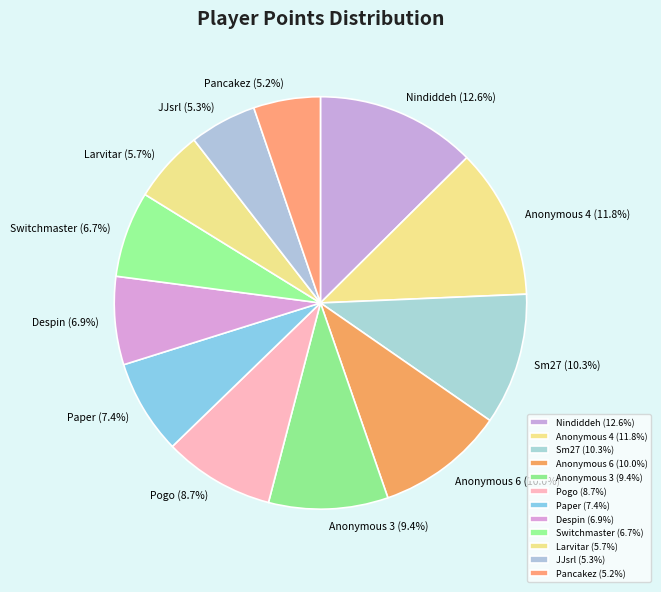

Do Anonymous 3 and Pogo together represent more than half of the pie?

No